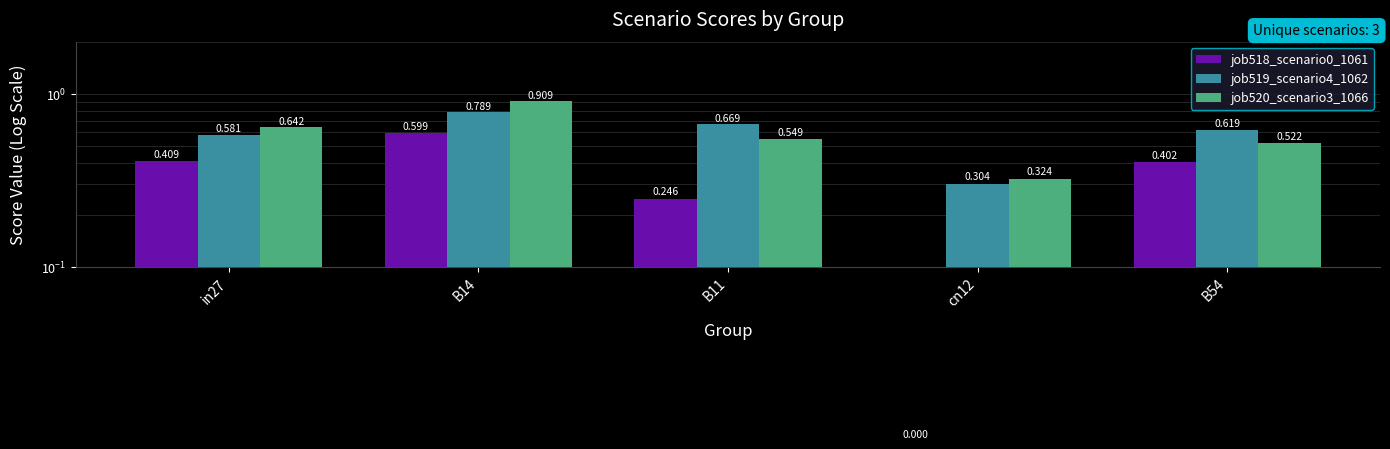

What is the difference between the second highest and second lowest values in the job519_scenario4_1062 series?

0.1